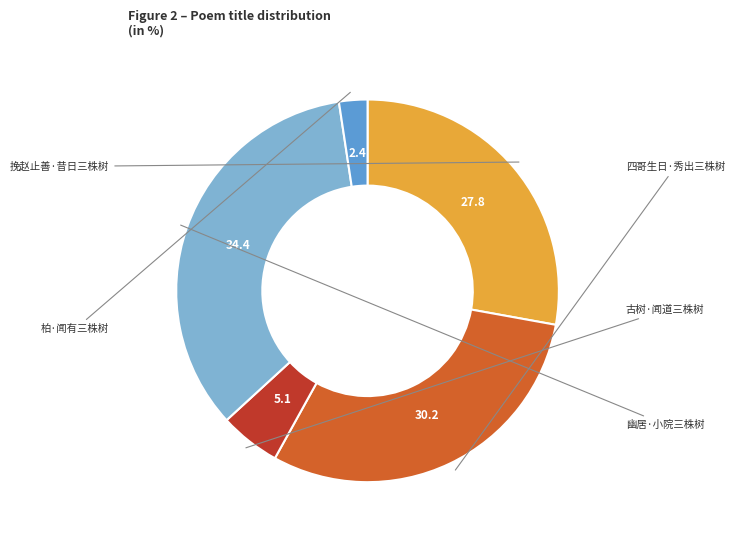

Does any single category account for the majority?

No